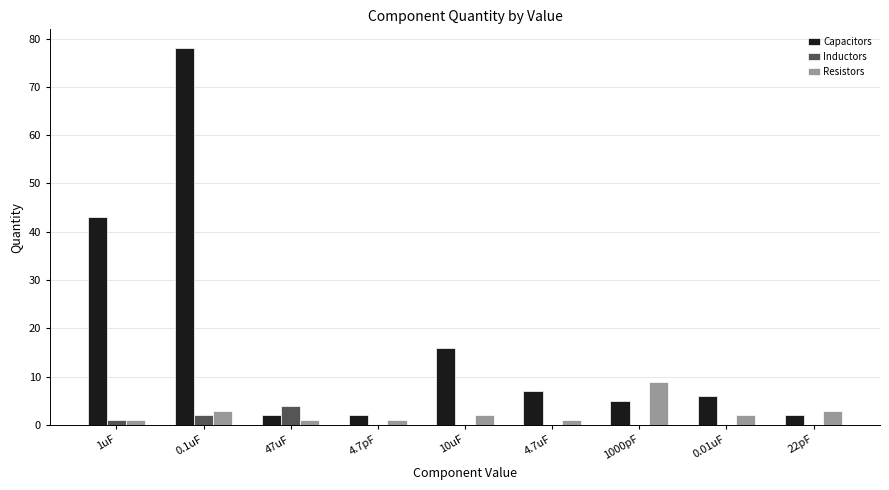

Which series has the largest total across all categories?

Capacitors